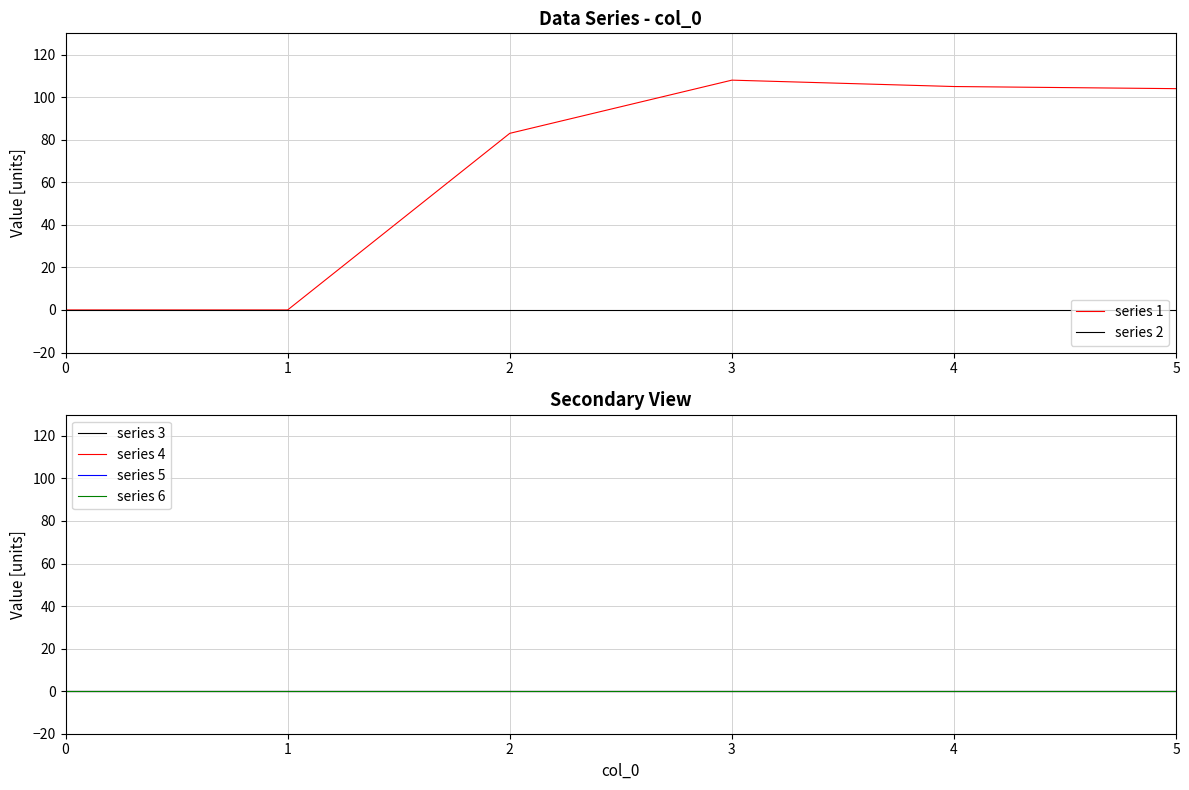

Reading left to right, what are all the values shown in this chart?

series 1: 0=0	1=0	2=83	3=108	4=105	5=104
series 2: 0=0	1=0	2=0	3=0	4=0	5=0
series 3: 0=0	1=0	2=0	3=0	4=0	5=0
series 4: 0=0	1=0	2=0	3=0	4=0	5=0
series 5: 0=0	1=0	2=0	3=0	4=0	5=0
series 6: 0=0	1=0	2=0	3=0	4=0	5=0